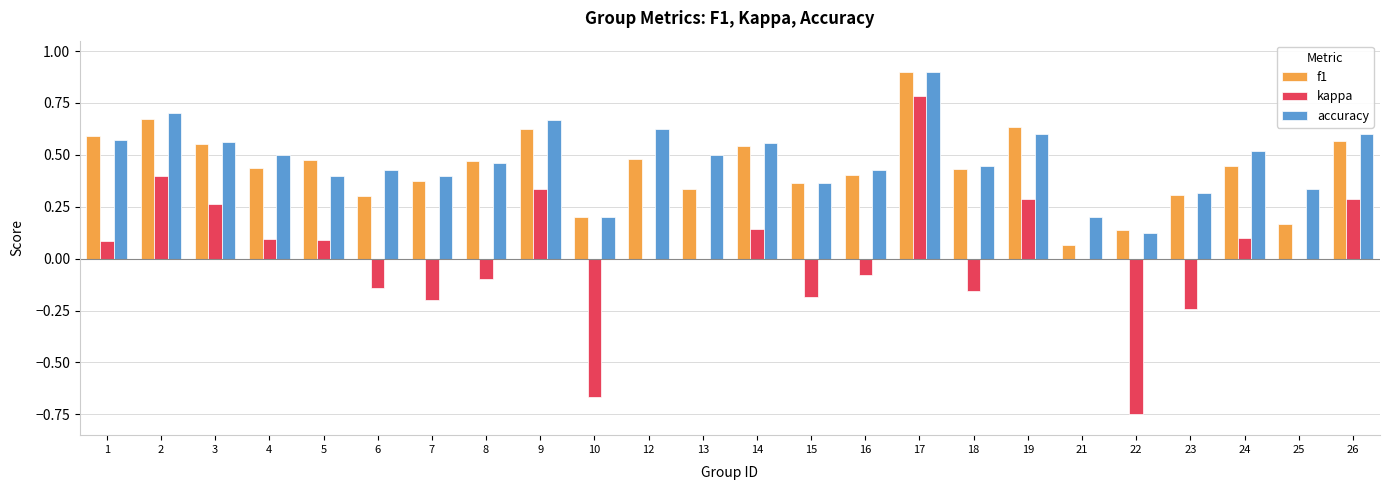

Is it true that f1 equals 0.4 at 24?

True